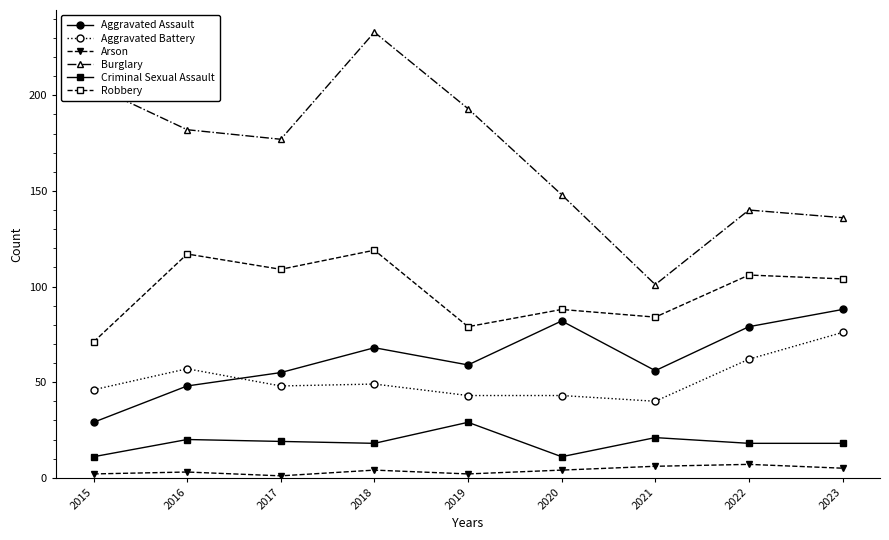

How many distinct data groups are displayed?

6